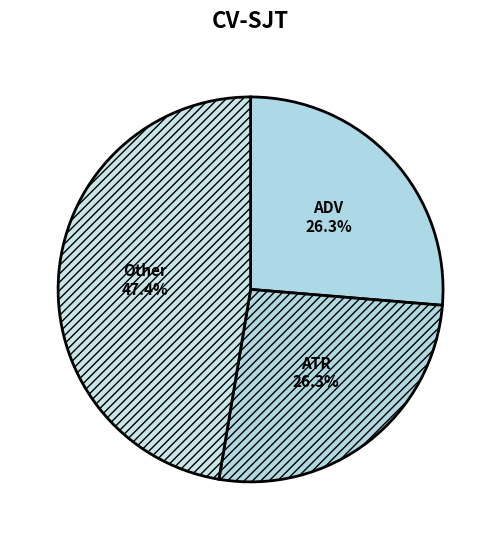

Approximately how many times larger is the value at Other compared to ATR?

1.8